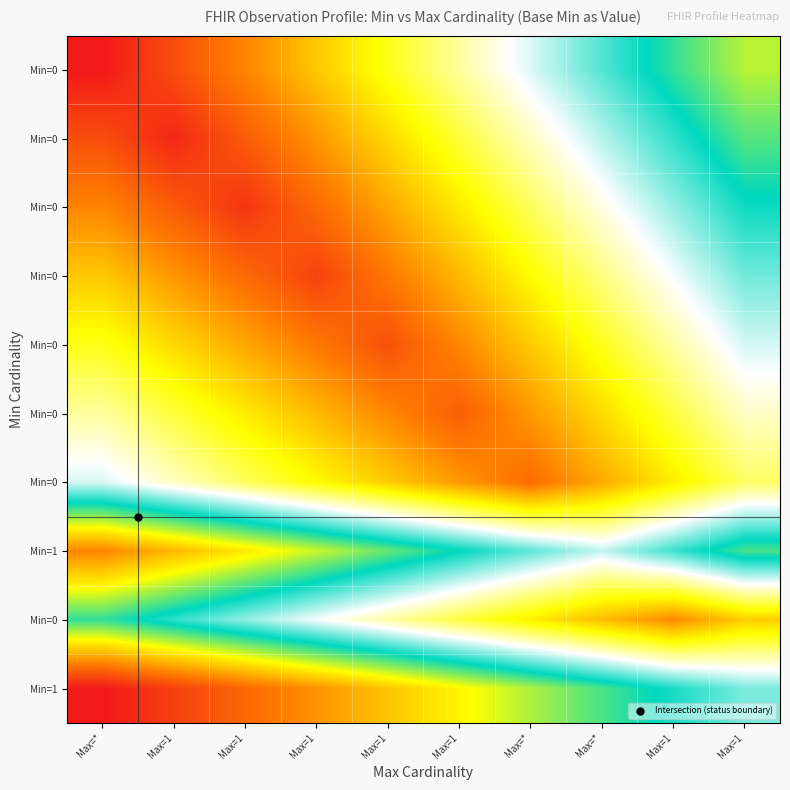

What is the spread (max minus min) of values at Max=1?

0.9